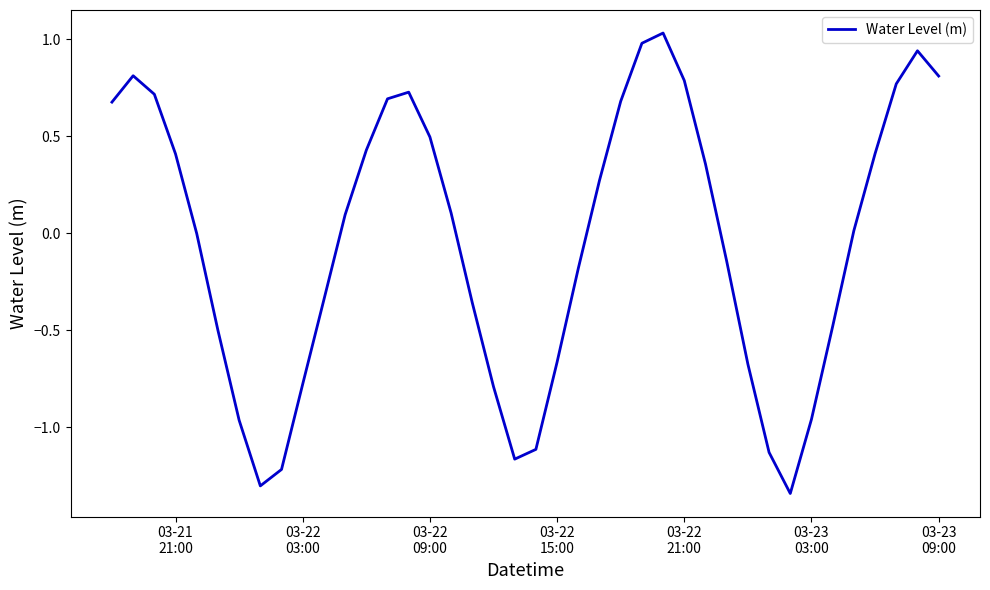

How many lines are shown in the chart?

1